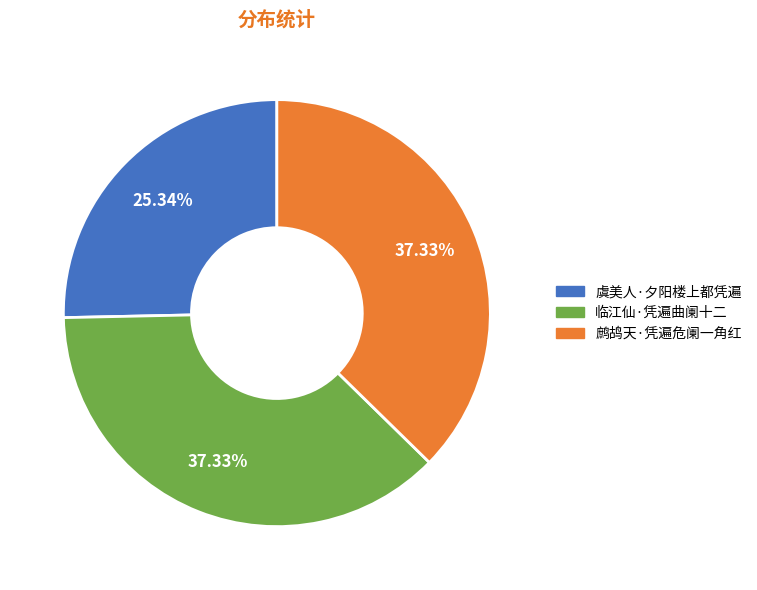

Which has a higher value, 鹧鸪天·凭遍危阑一角红 or 虞美人·夕阳楼上都凭遍?

鹧鸪天·凭遍危阑一角红